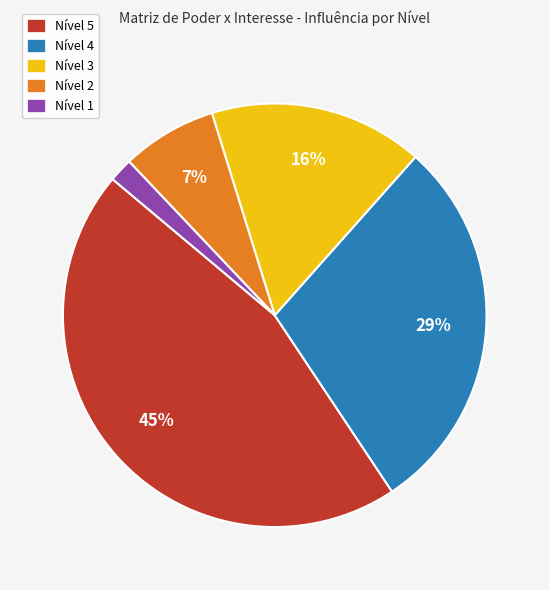

How many slices are in this pie chart?

5